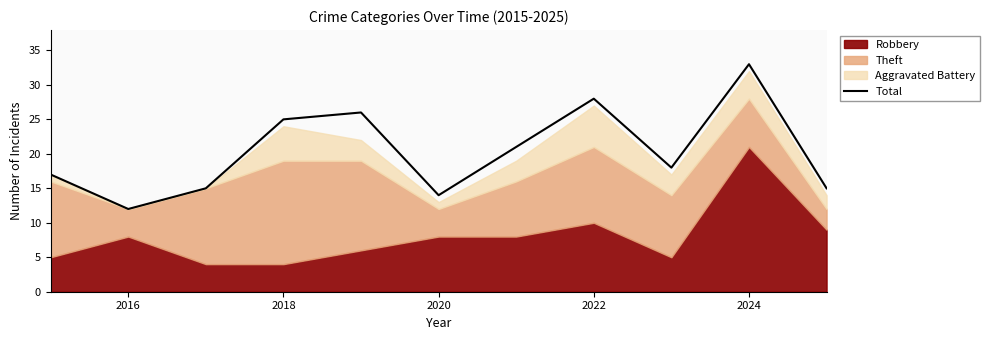

Is it true that Total equals 33 at 2024?

True